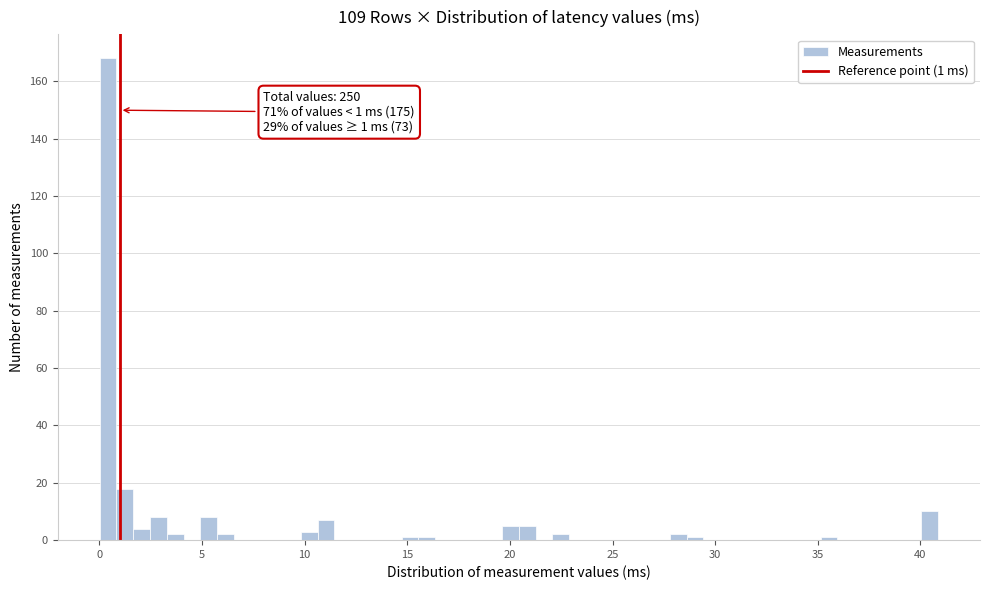

Read against the x-axis, roughly where is the centre of the tallest bar?

0.5